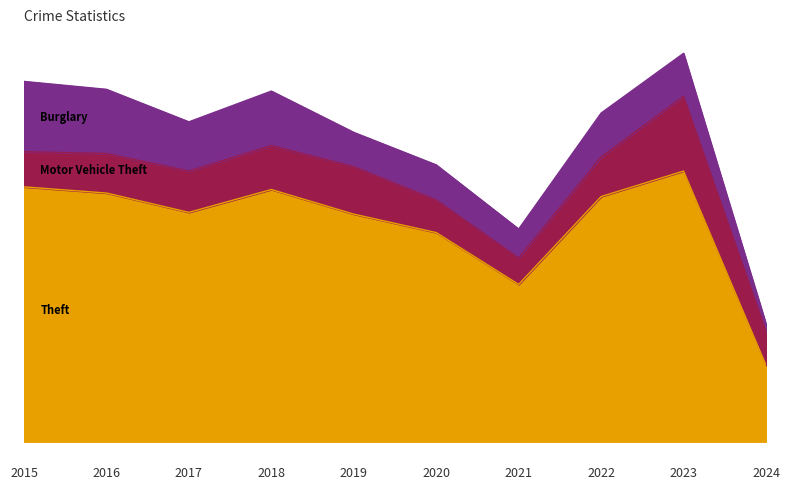

What is the average value of the Motor Vehicle Theft series?

47